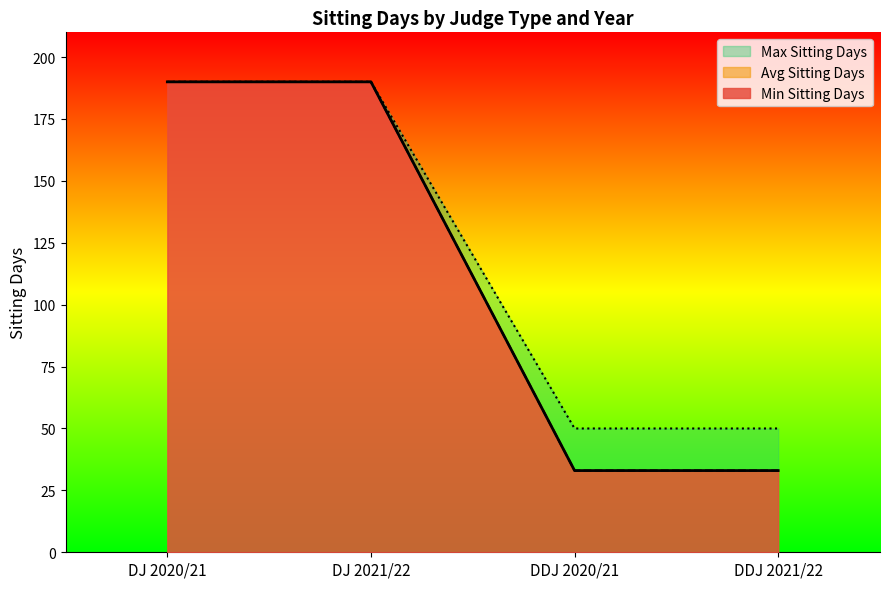

Reading right to left, what are all the values shown in this chart?

Avg Sitting Days: DDJ 2021/22=33	DDJ 2020/21=33	DJ 2021/22=190	DJ 2020/21=190
Min Sitting Days: DDJ 2021/22=33	DDJ 2020/21=33	DJ 2021/22=190	DJ 2020/21=190
Max Sitting Days: DDJ 2021/22=50	DDJ 2020/21=50	DJ 2021/22=190	DJ 2020/21=190